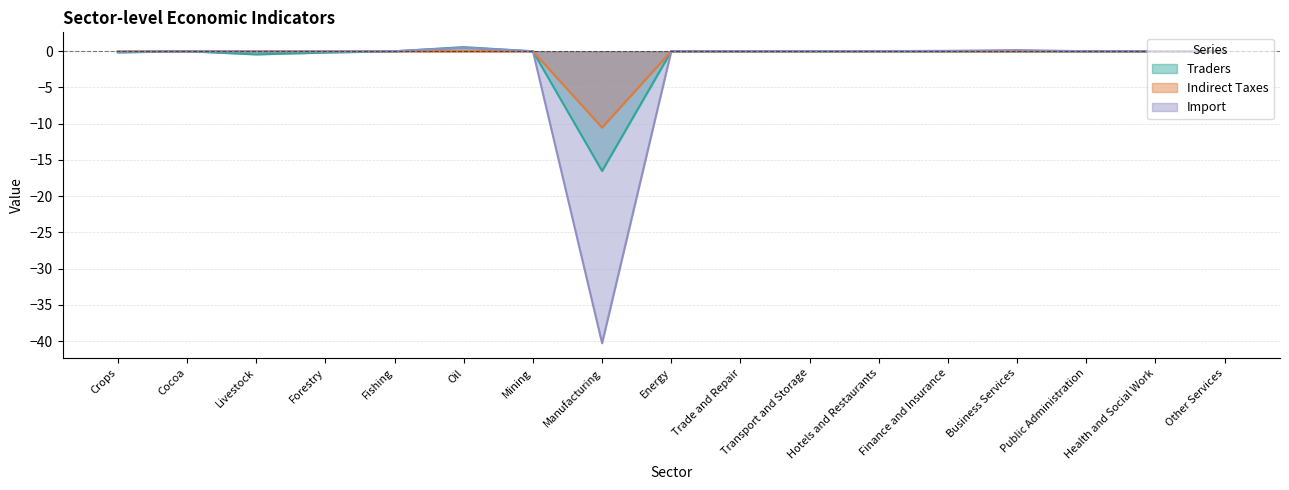

How many lines are shown in the chart?

3